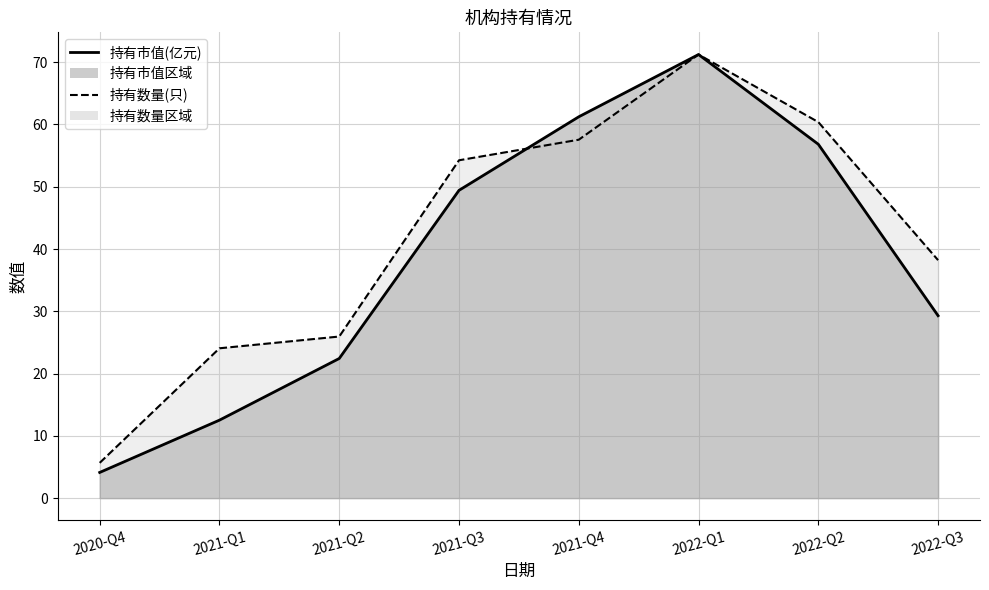

Reading left to right, transcribe all the data shown in this chart.

持有市值(亿元)_line: 4.1	12.5	22.4	49.4	61.2	71.2	56.8	29.3
持有数量(只)_line: 5.7	24.1	25.9	54.2	57.6	71.2	60.4	38.2